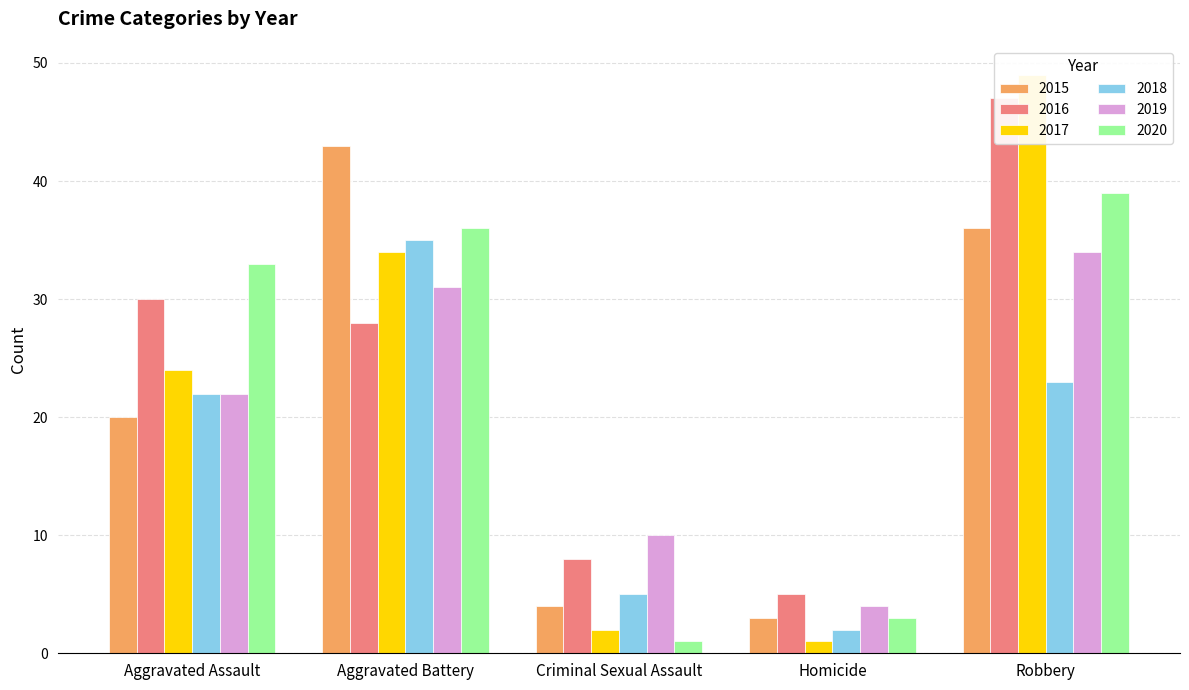

Reading left to right, extract all data points from this chart.

2015: Aggravated Assault=20	Aggravated Battery=43	Criminal Sexual Assault=4	Homicide=3	Robbery=36
2016: Aggravated Assault=30	Aggravated Battery=28	Criminal Sexual Assault=8	Homicide=5	Robbery=47
2017: Aggravated Assault=24	Aggravated Battery=34	Criminal Sexual Assault=2	Homicide=1	Robbery=49
2018: Aggravated Assault=22	Aggravated Battery=35	Criminal Sexual Assault=5	Homicide=2	Robbery=23
2019: Aggravated Assault=22	Aggravated Battery=31	Criminal Sexual Assault=10	Homicide=4	Robbery=34
2020: Aggravated Assault=33	Aggravated Battery=36	Criminal Sexual Assault=1	Homicide=3	Robbery=39